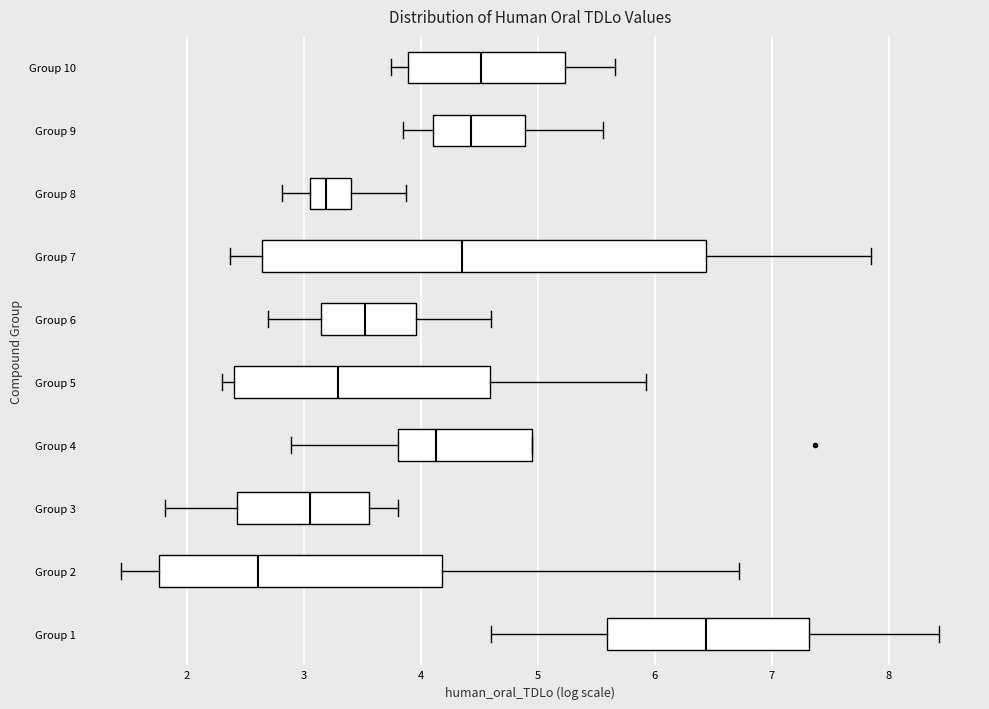

Reading bottom to top, transcribe this box plot: for each box, give where its median line is, the range the box spans, and where its two whiskers end, as read against the x-axis. The values are not printed on the chart, so give them approximately, as read against the axis.

Group 1: median 6.4, box 5.6 to 7.3, whiskers 4.6 to 8.4
Group 2: median 2.6, box 1.8 to 4.2, whiskers 1.4 to 6.7
Group 3: median 3.1, box 2.4 to 3.6, whiskers 1.8 to 3.8
Group 4: median 4.1, box 3.8 to 4.9, whiskers 2.9 to 4.9
Group 5: median 3.3, box 2.4 to 4.6, whiskers 2.3 to 5.9
Group 6: median 3.5, box 3.1 to 4.0, whiskers 2.7 to 4.6
Group 7: median 4.4, box 2.6 to 6.4, whiskers 2.4 to 7.8
Group 8: median 3.2, box 3.1 to 3.4, whiskers 2.8 to 3.9
Group 9: median 4.4, box 4.1 to 4.9, whiskers 3.8 to 5.6
Group 10: median 4.5, box 3.9 to 5.2, whiskers 3.7 to 5.7